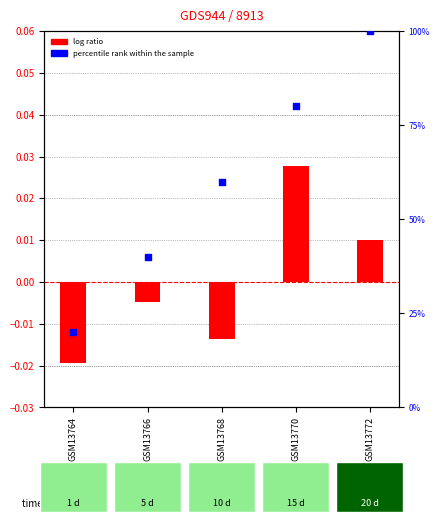

What are all the series names shown in the legend?

log ratio, percentile rank within the sample